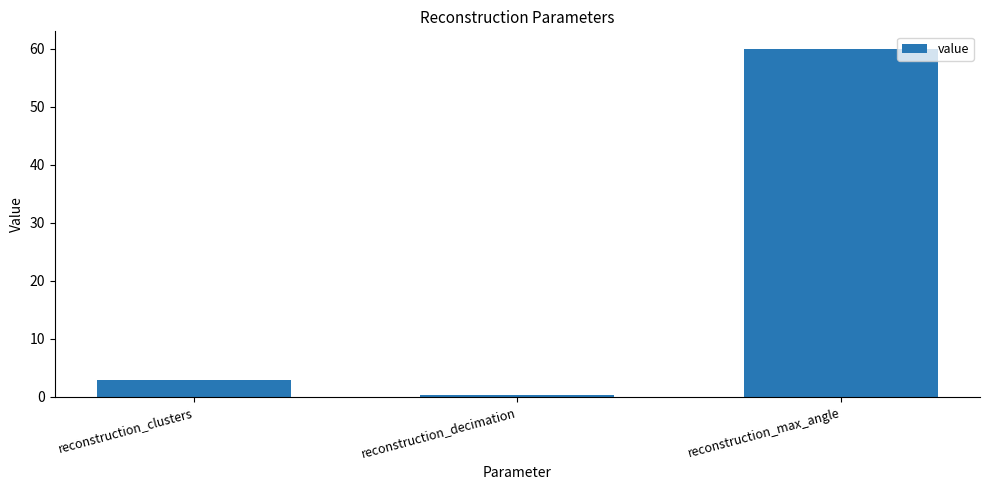

What value does the data have at reconstruction_decimation?

0.3